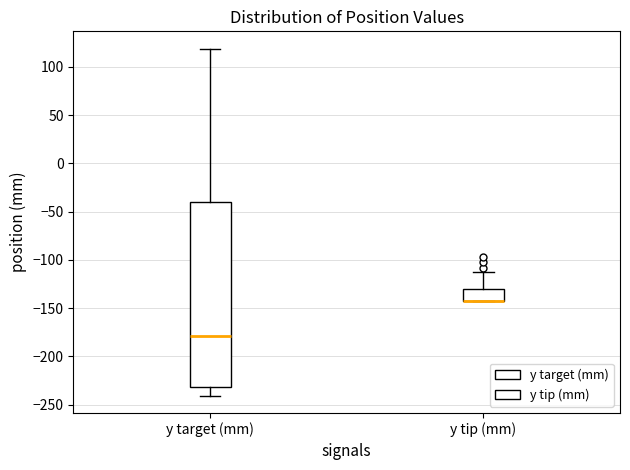

Which box is the tallest, from its lower edge to its upper edge?

y target (mm)